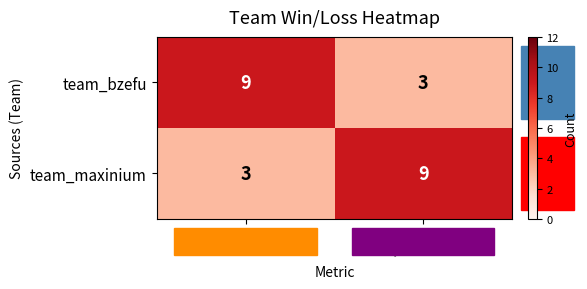

At how many categories does at least one series exceed 3?

2